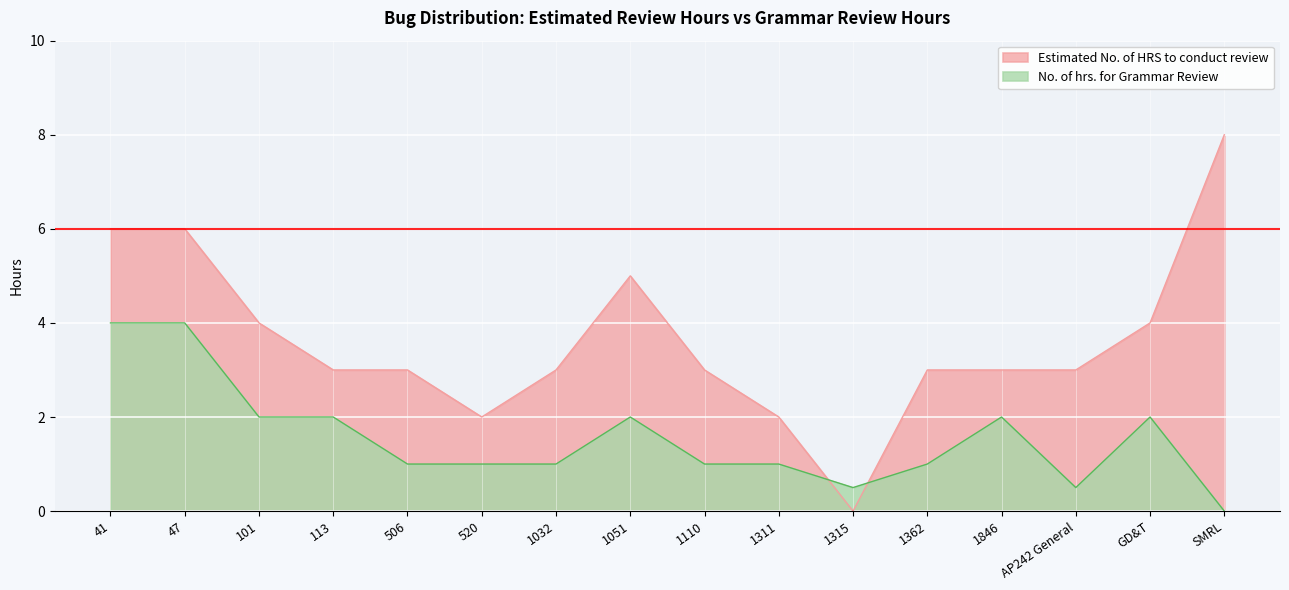

List the series in order of their overall mean, lowest first.

No. of hrs. for Grammar Review, Estimated No. of HRS to conduct review